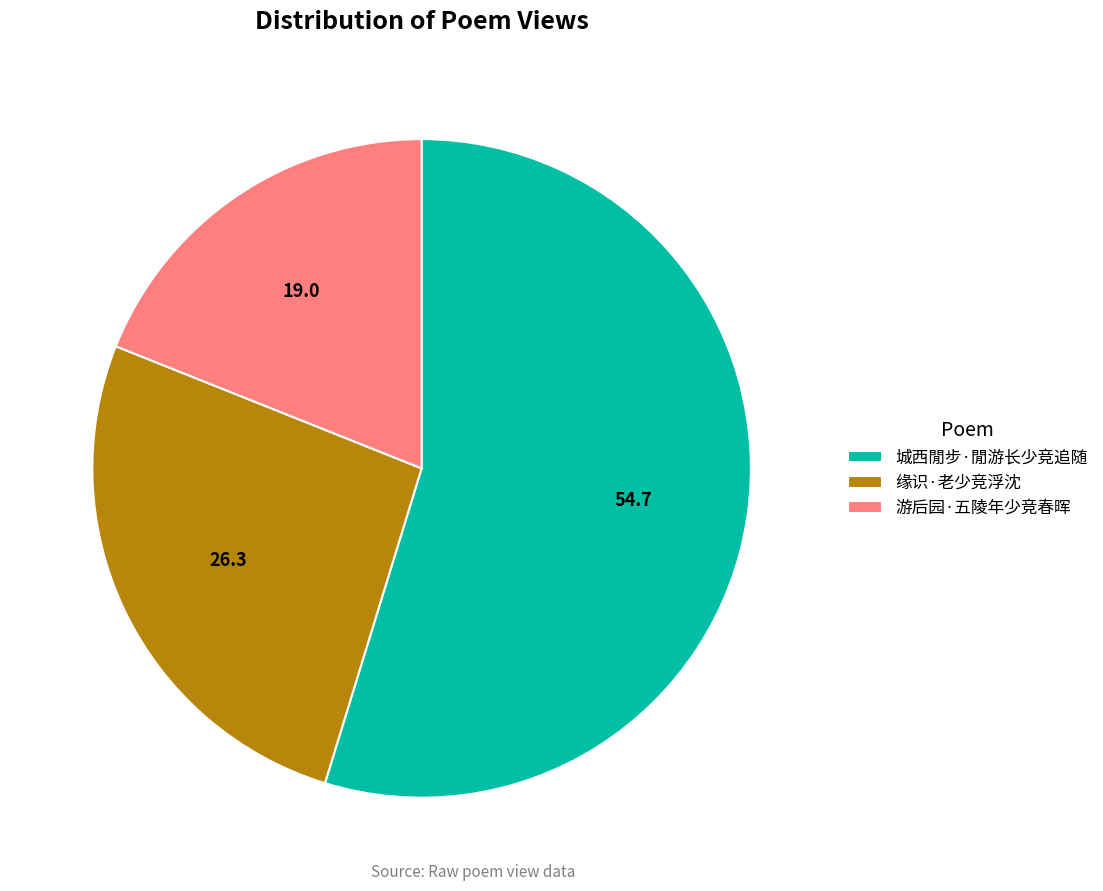

Is there any slice that represents more than half of the pie?

Yes